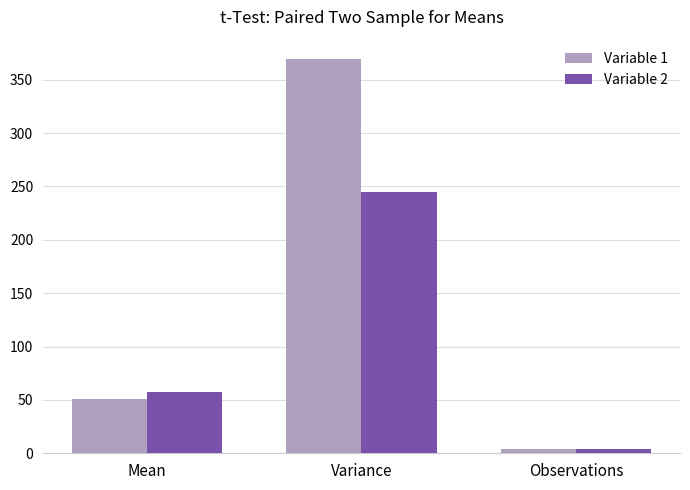

What are all the series names shown in the legend?

Variable 1, Variable 2